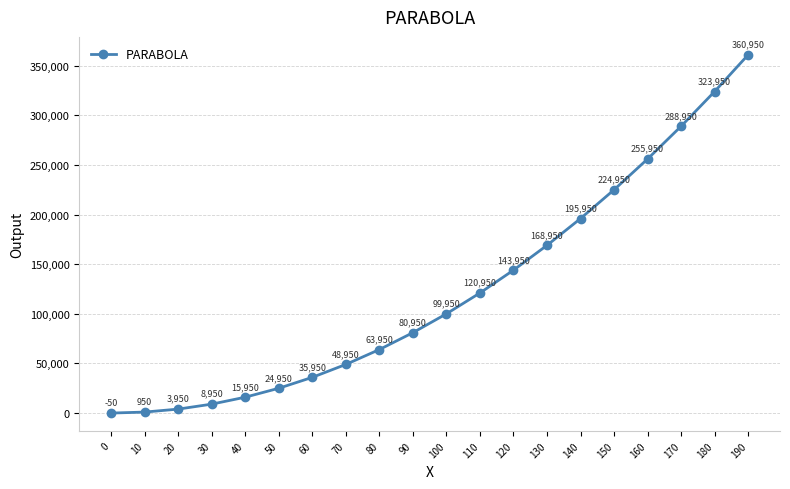

The chart shows a value of 120950 at 110. True or false?

True